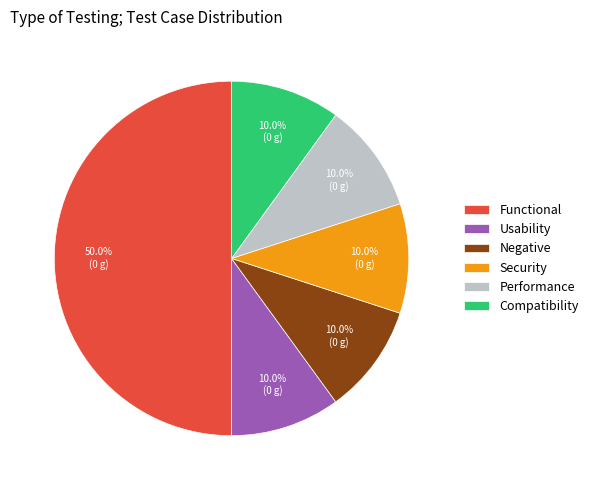

To the nearest percent, what is the average slice percentage?

17%